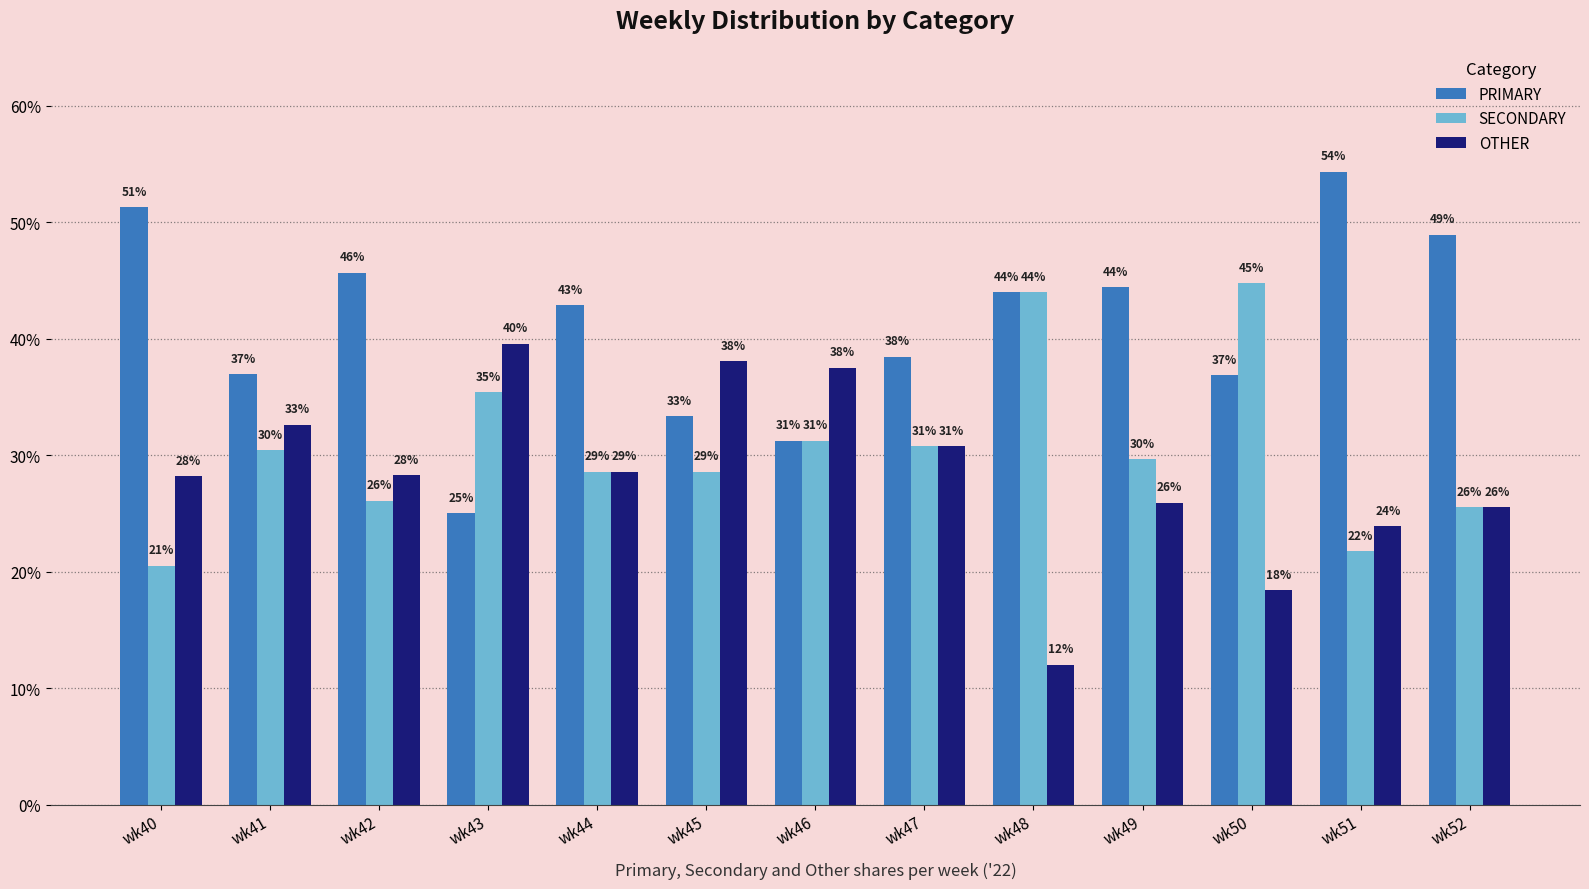

List the series in order of their peak value, lowest first.

OTHER, SECONDARY, PRIMARY